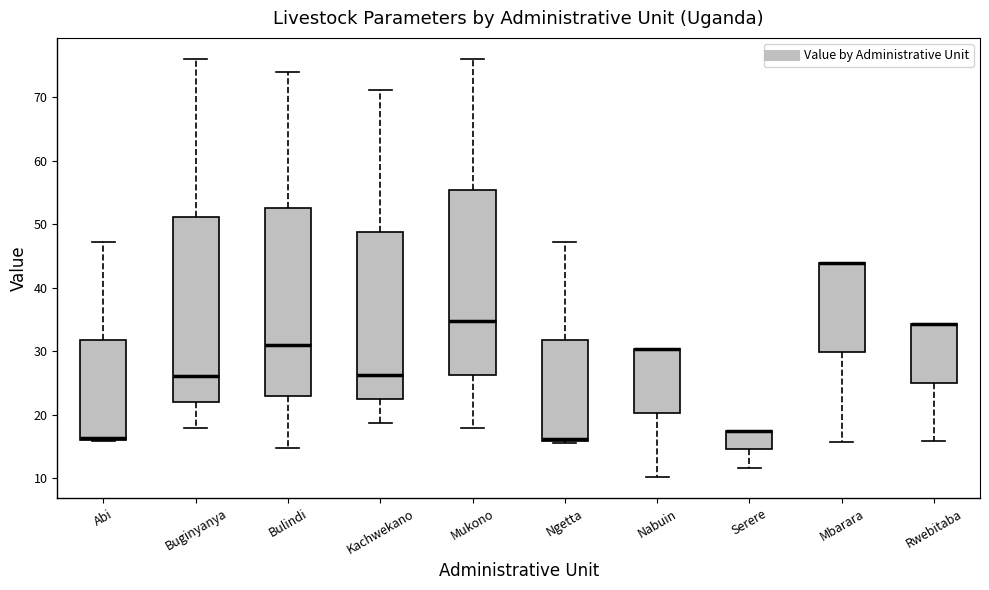

Where is the upper edge of the box for Mbarara on the y-axis? The values are not printed on the chart, so give them approximately, as read against the axis.

44